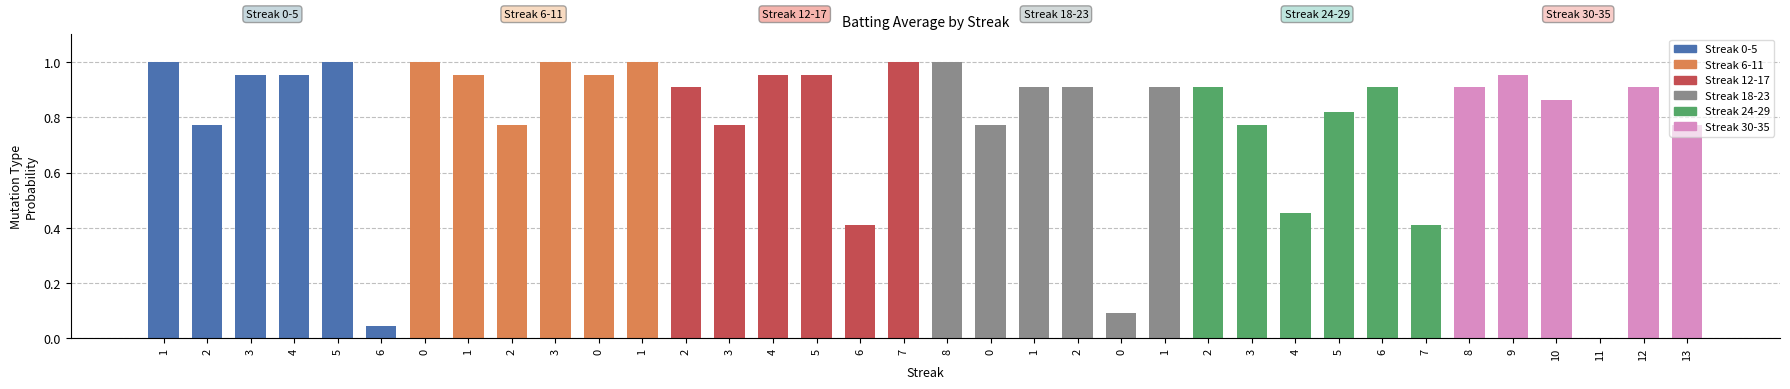

True or false: the data shows 1.6 at 0.

False